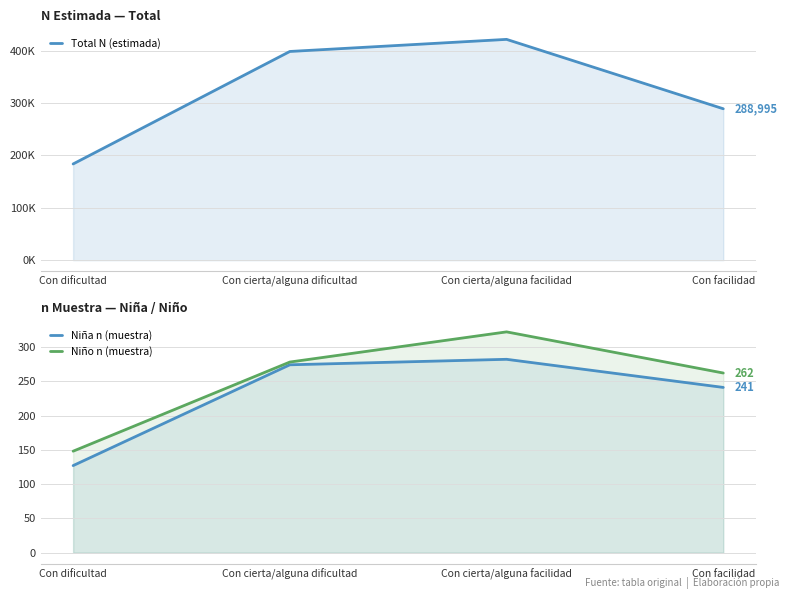

Reading right to left, extract all data points from this chart.

Total N (estimada): Con facilidad=288995	Con cierta/alguna facilidad=421432	Con cierta/alguna dificultad=398356	Con dificultad=183664
Niña n (muestra): Con facilidad=241	Con cierta/alguna facilidad=282	Con cierta/alguna dificultad=274	Con dificultad=127
Niño n (muestra): Con facilidad=262	Con cierta/alguna facilidad=322	Con cierta/alguna dificultad=278	Con dificultad=148